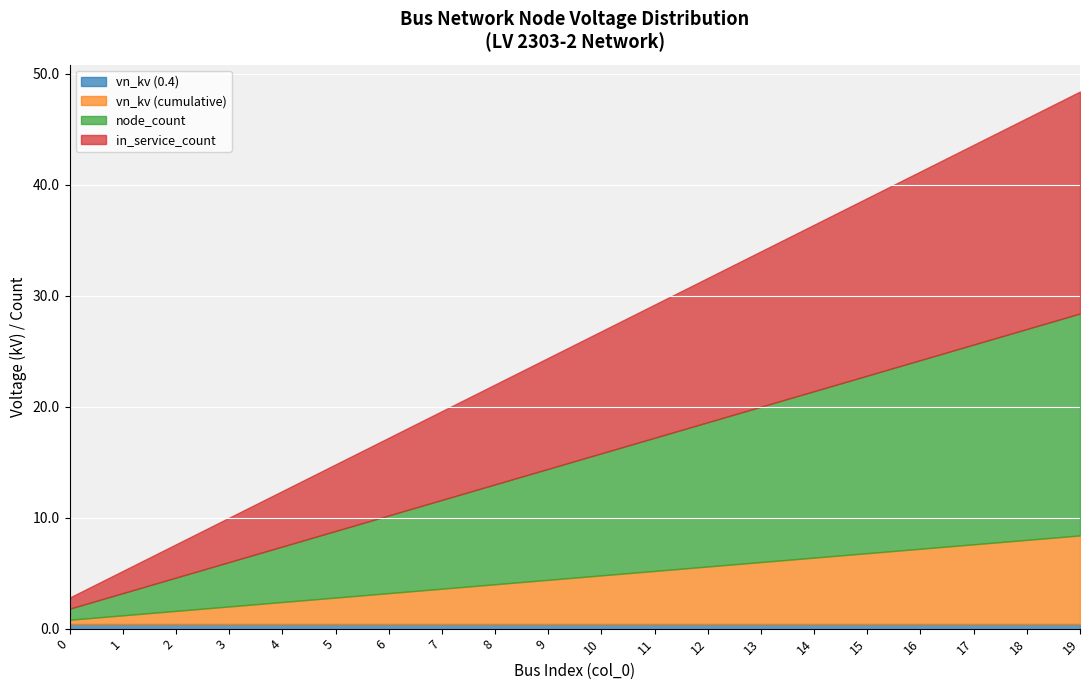

Which has a higher value, 1 or 7?

1